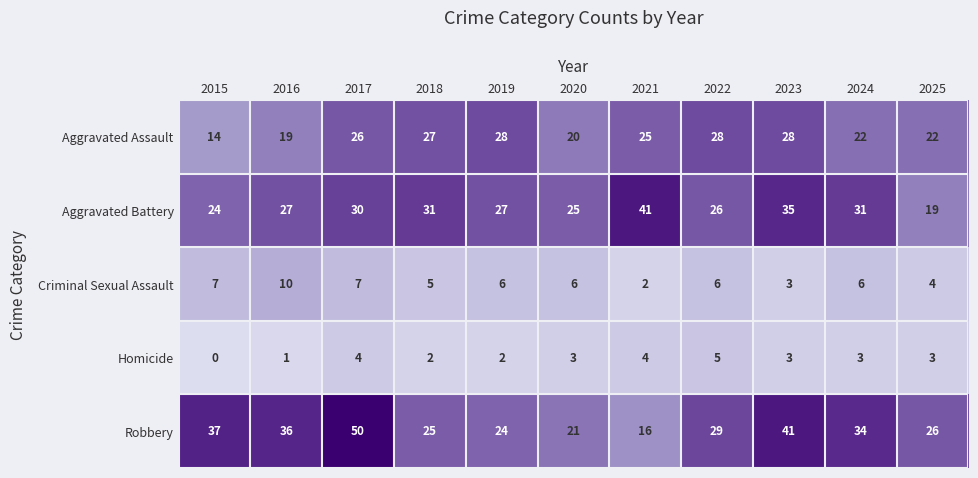

True or false: Aggravated Assault has a value of 22 at 2025.

True